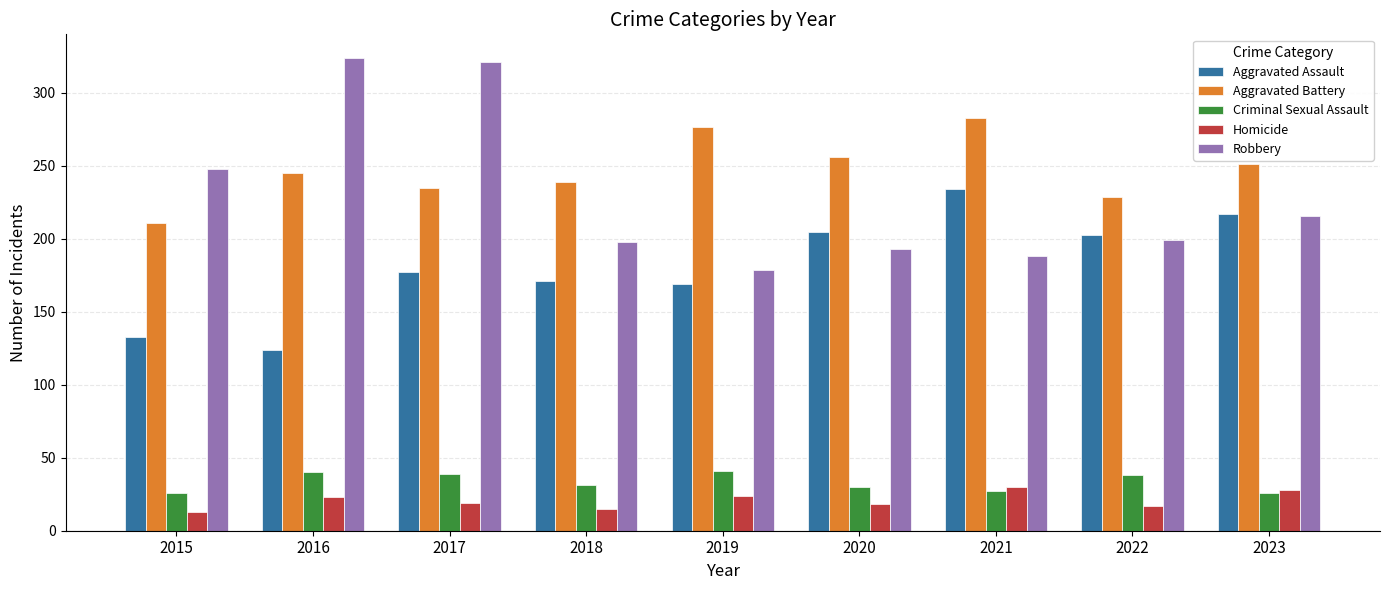

What is the value of the Criminal Sexual Assault bar at the 8th from the left?

38